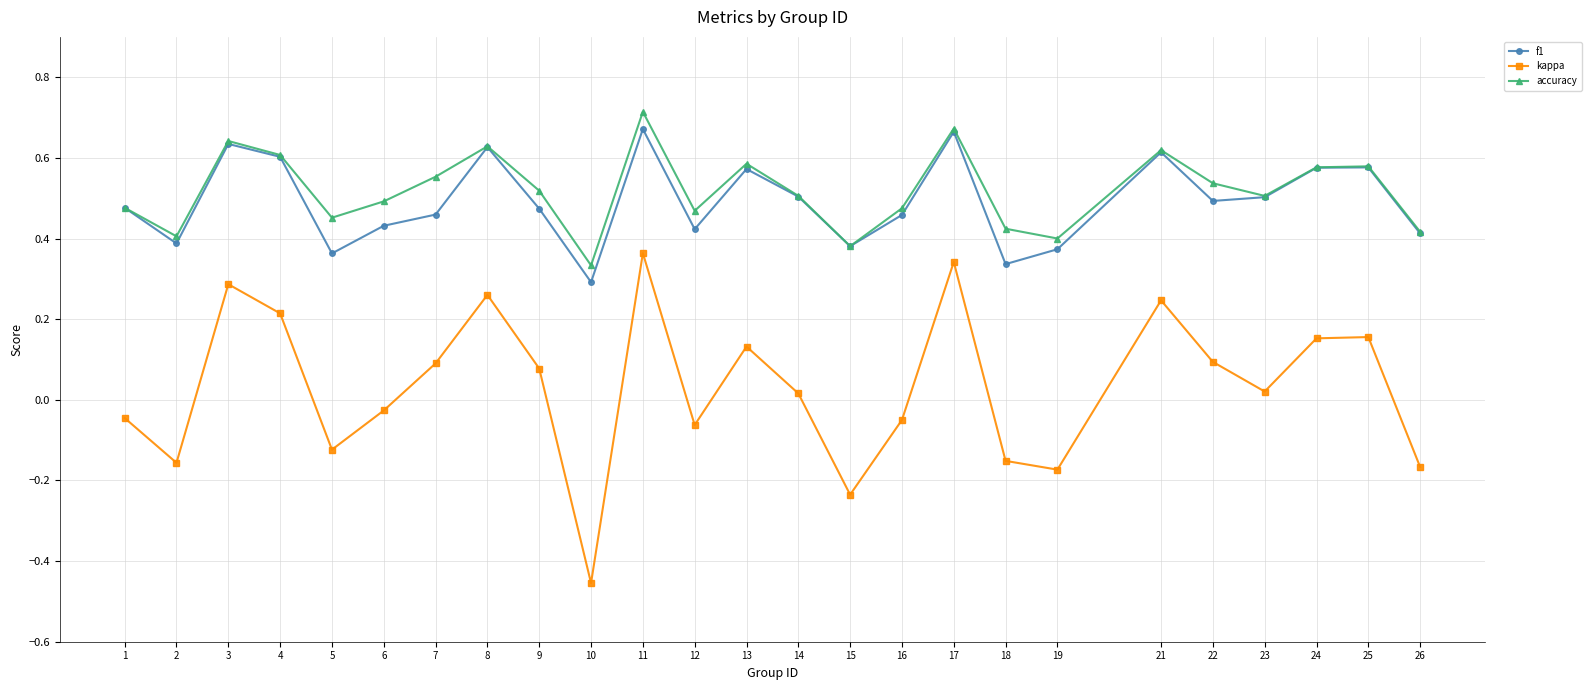

Is the value of kappa at 1 greater than the value of f1 at 21?

No